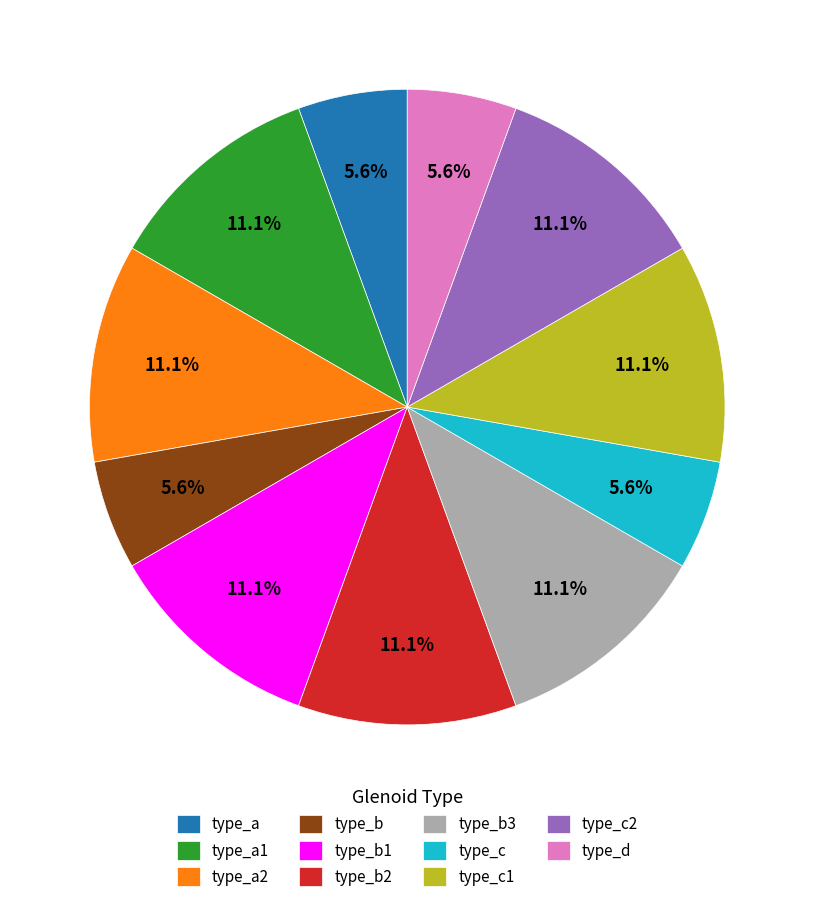

Is it true that type_b2 is 24% of the pie?

False